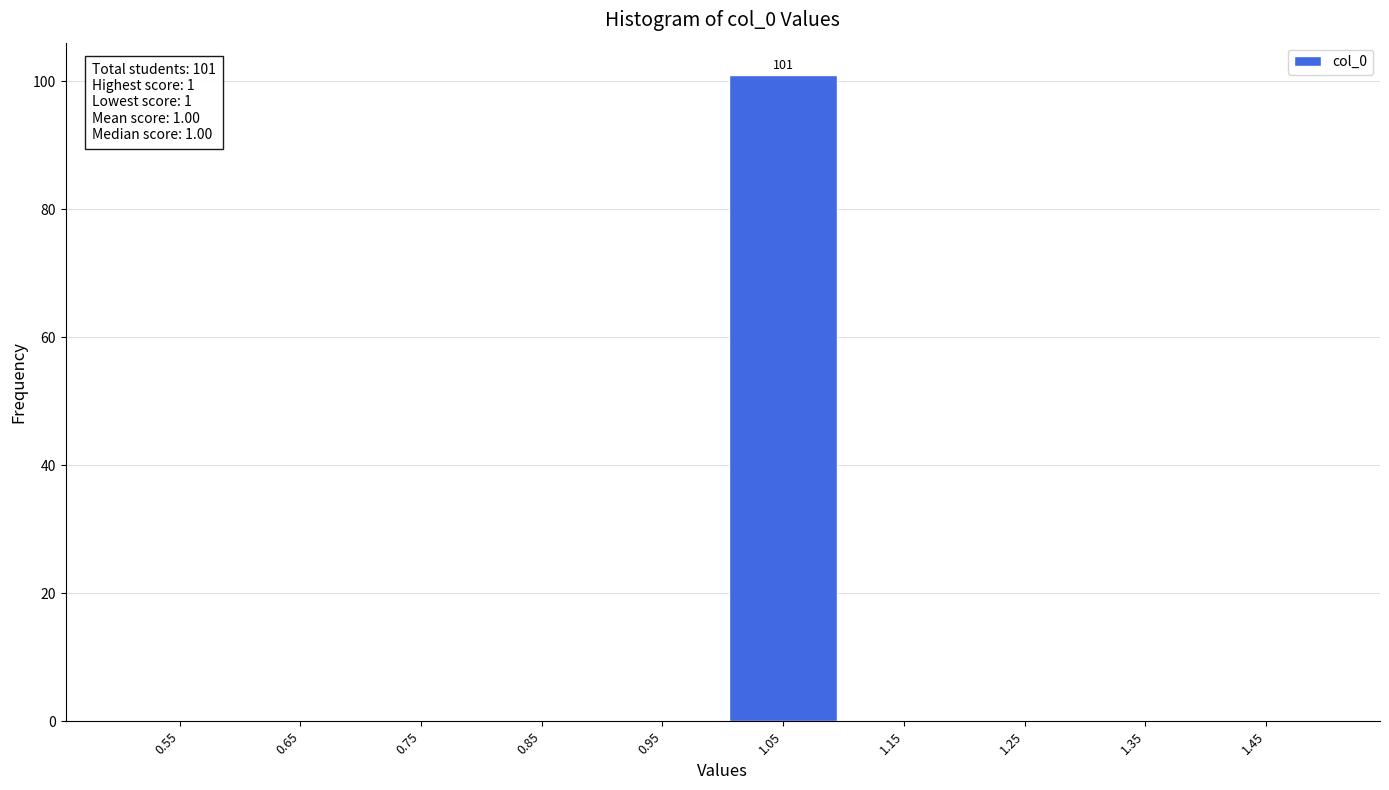

Over which range of the x-axis is the bar tallest?

1.0 to 1.1